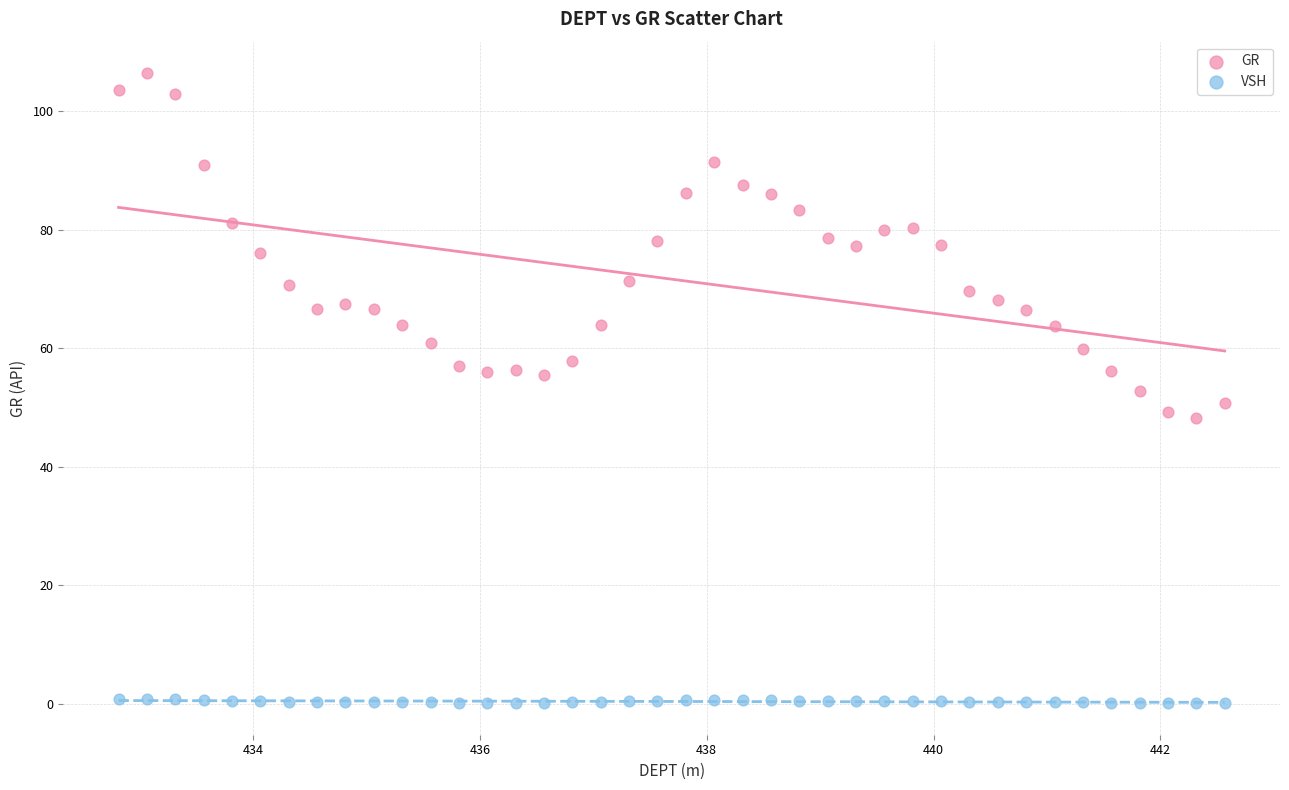

Which series contains the highest Y value?

GR